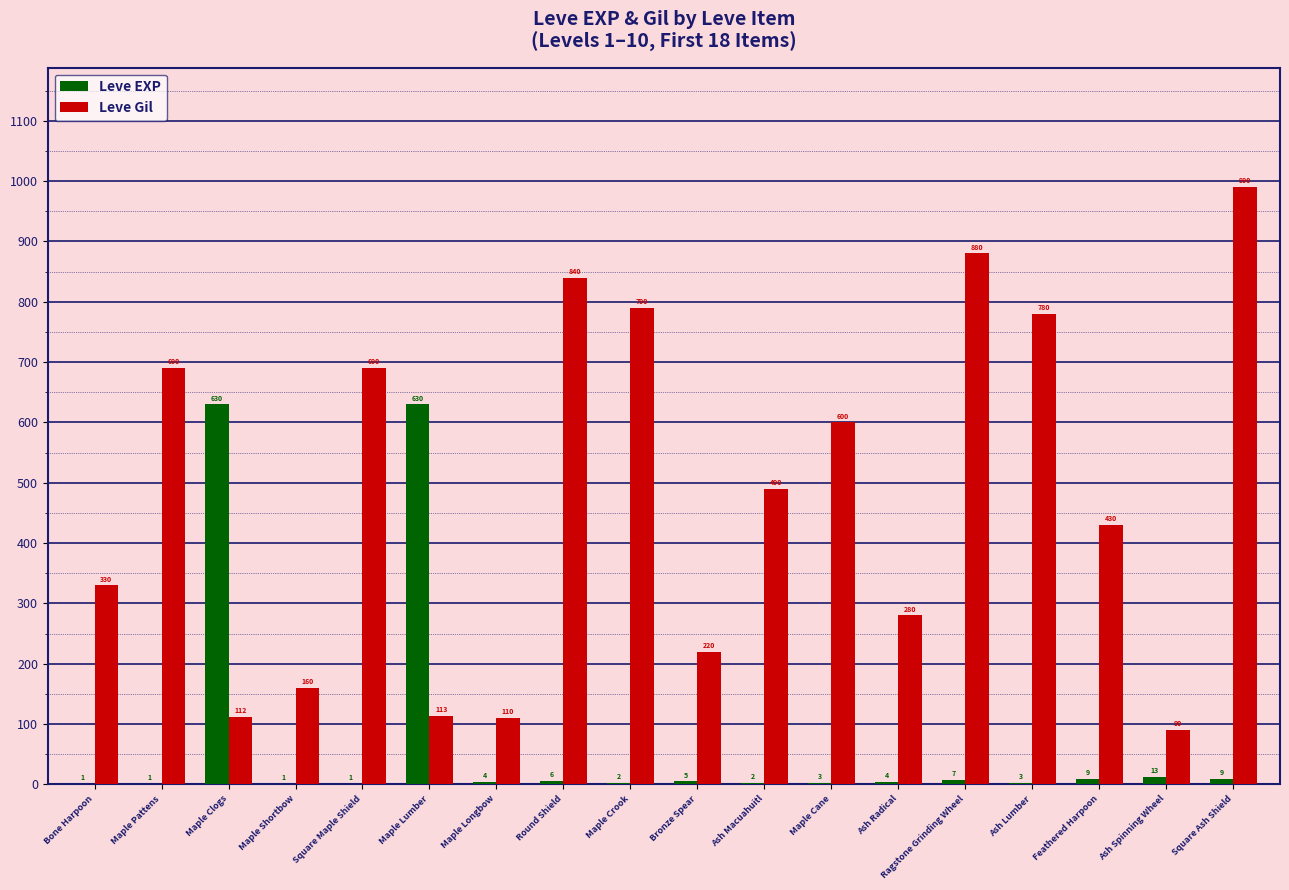

What is the spread (max minus min) of values at Ash Spinning Wheel?

77